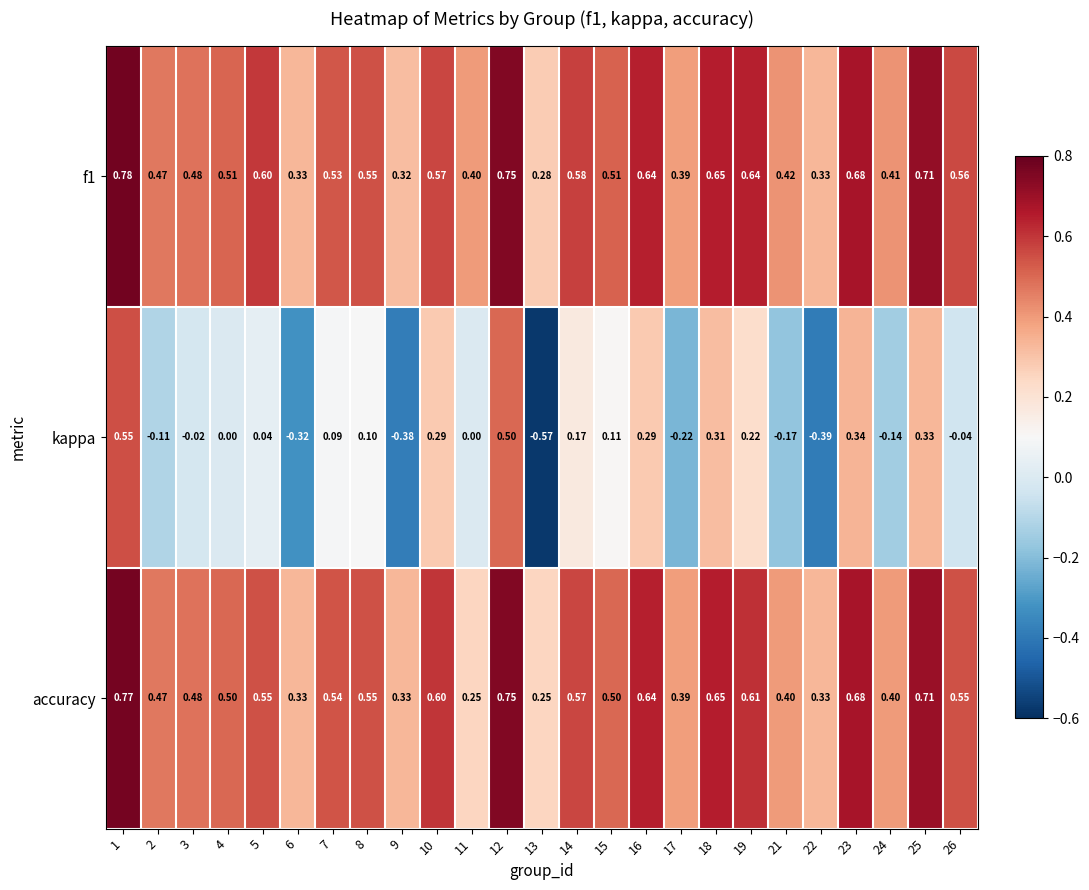

Which series changed the most between 13 and 24?

kappa